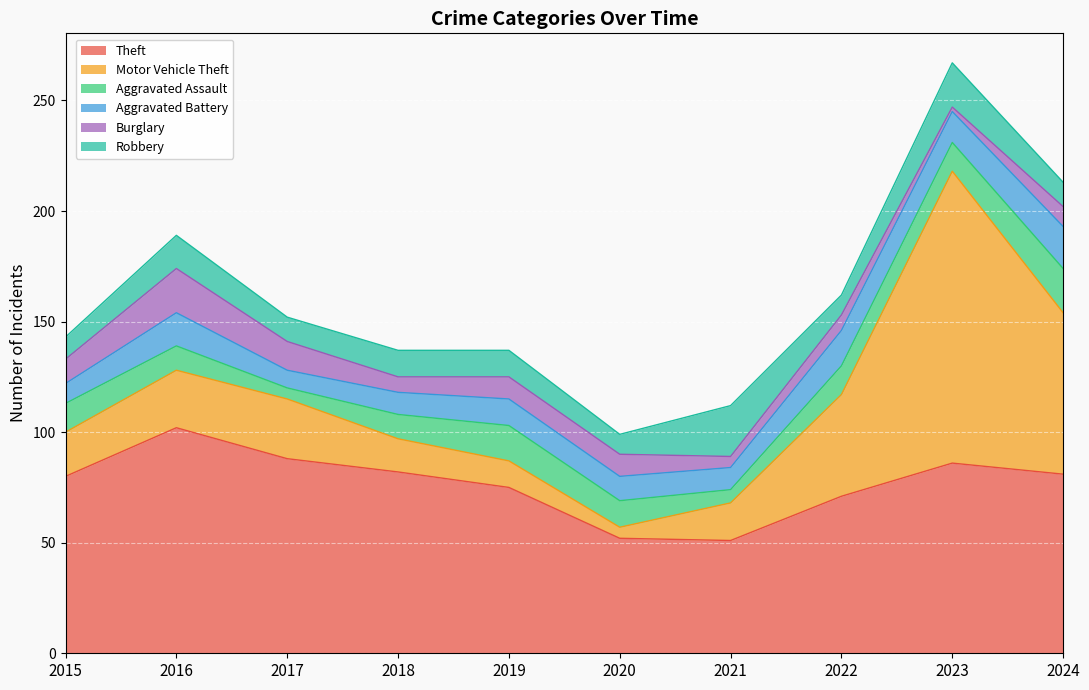

Reading right to left, transcribe all the data shown in this chart.

Theft: 2024=81	2023=86	2022=71	2021=51	2020=52	2019=75	2018=82	2017=88	2016=102	2015=80
Motor Vehicle Theft: 2024=73	2023=132	2022=46	2021=17	2020=5	2019=12	2018=15	2017=27	2016=26	2015=20
Aggravated Assault: 2024=20	2023=13	2022=13	2021=6	2020=12	2019=16	2018=11	2017=5	2016=11	2015=13
Aggravated Battery: 2024=19	2023=14	2022=16	2021=10	2020=11	2019=12	2018=10	2017=8	2016=15	2015=9
Burglary: 2024=9	2023=2	2022=7	2021=5	2020=10	2019=10	2018=7	2017=13	2016=20	2015=11
Robbery: 2024=11	2023=20	2022=9	2021=23	2020=9	2019=12	2018=12	2017=11	2016=15	2015=10